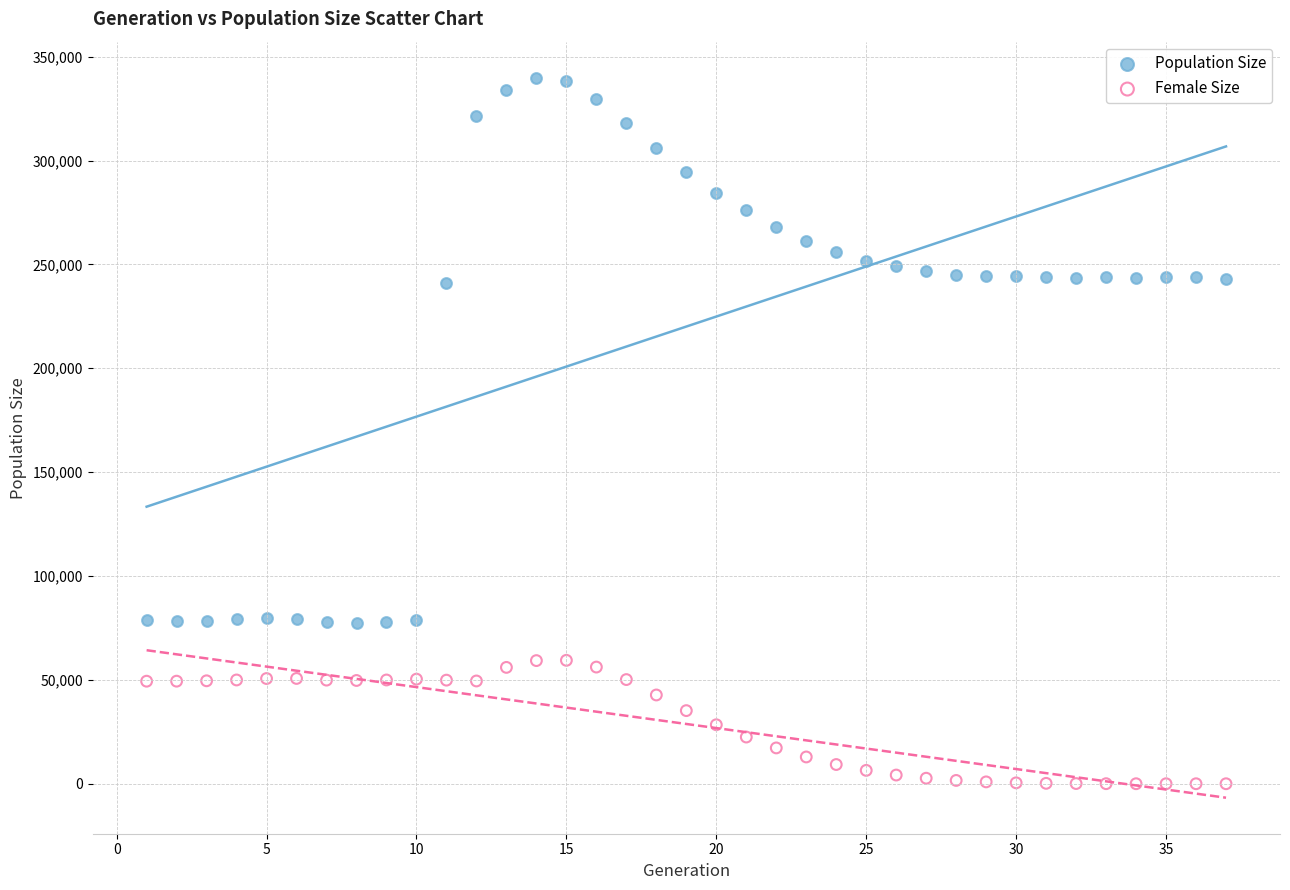

What is the X range (max minus min) for the scatter plot?

36